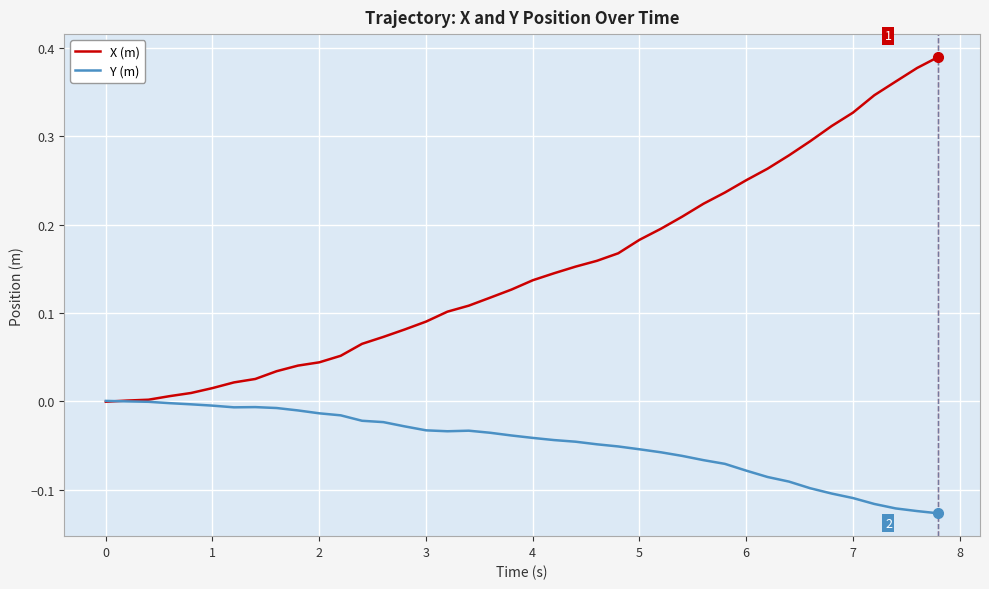

Rank the series by their average value, from lowest to highest.

Y (m), X (m)